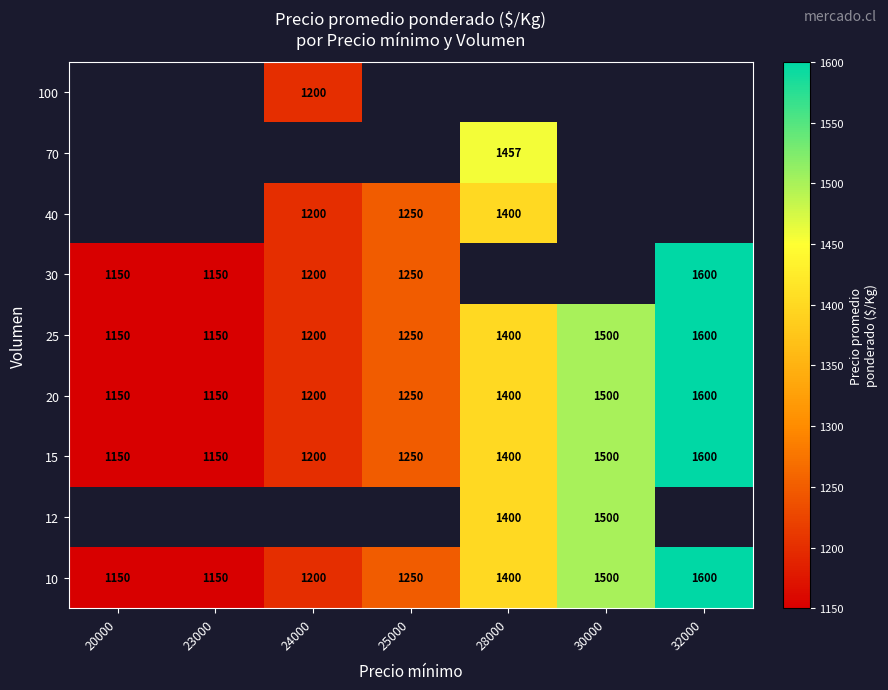

Where is 25 nearest to the value 1375?

28000